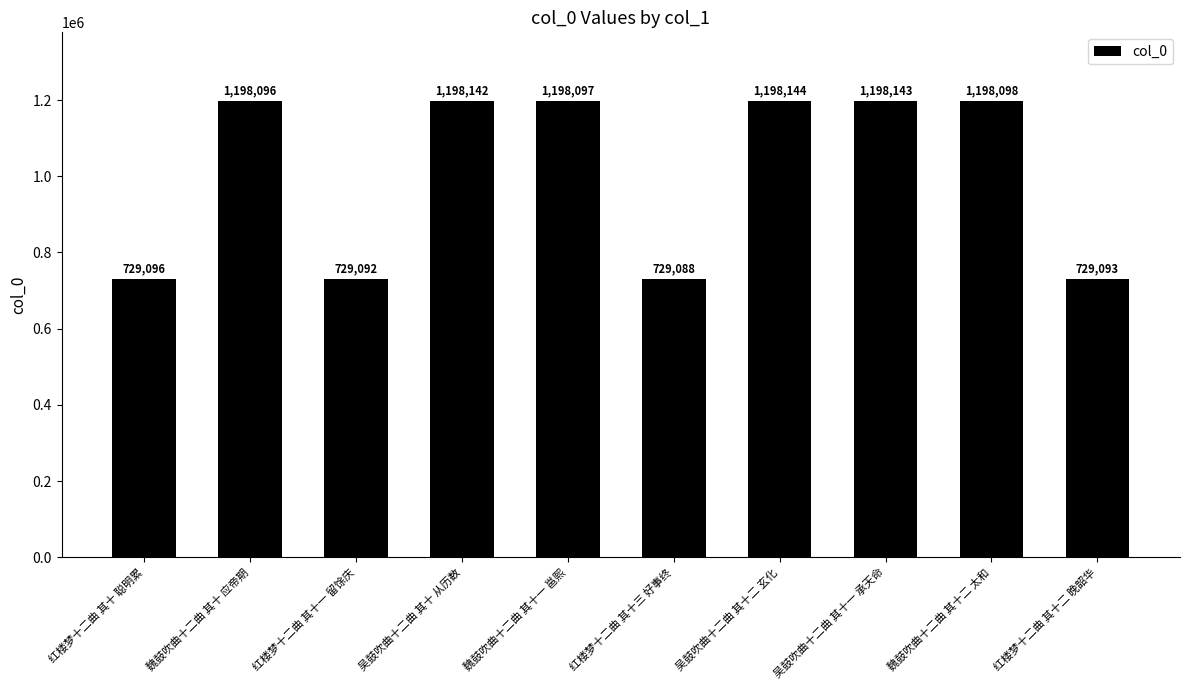

How many values are below 1198097?

5